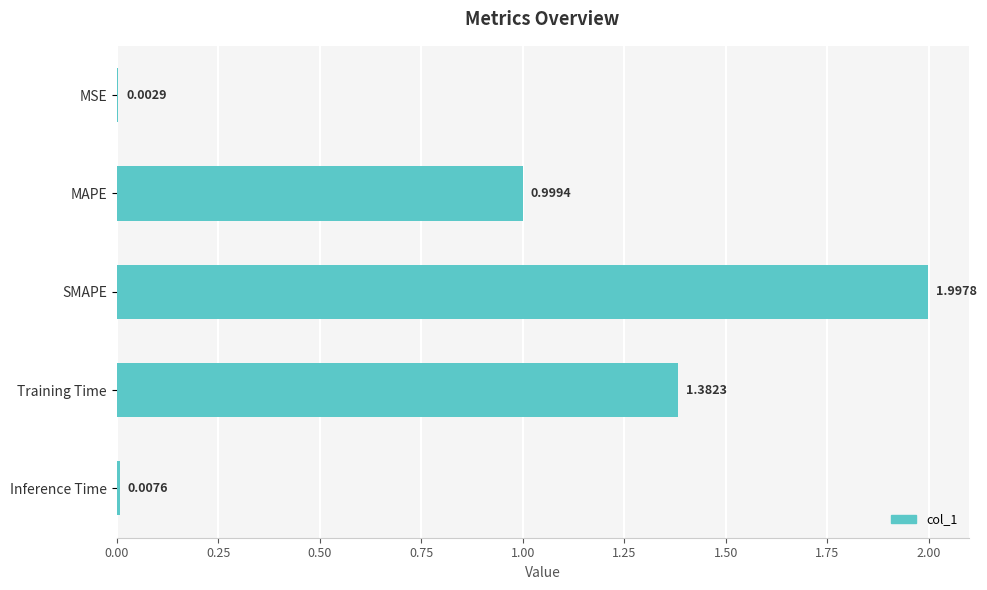

What is the sum of all values?

4.4